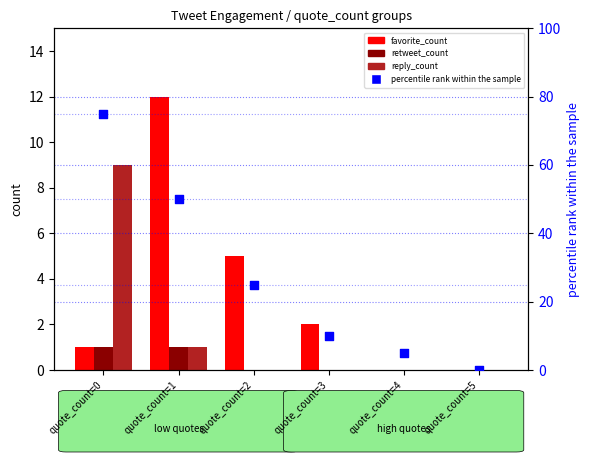

Which series has the largest total across all categories?

percentile rank within the sample